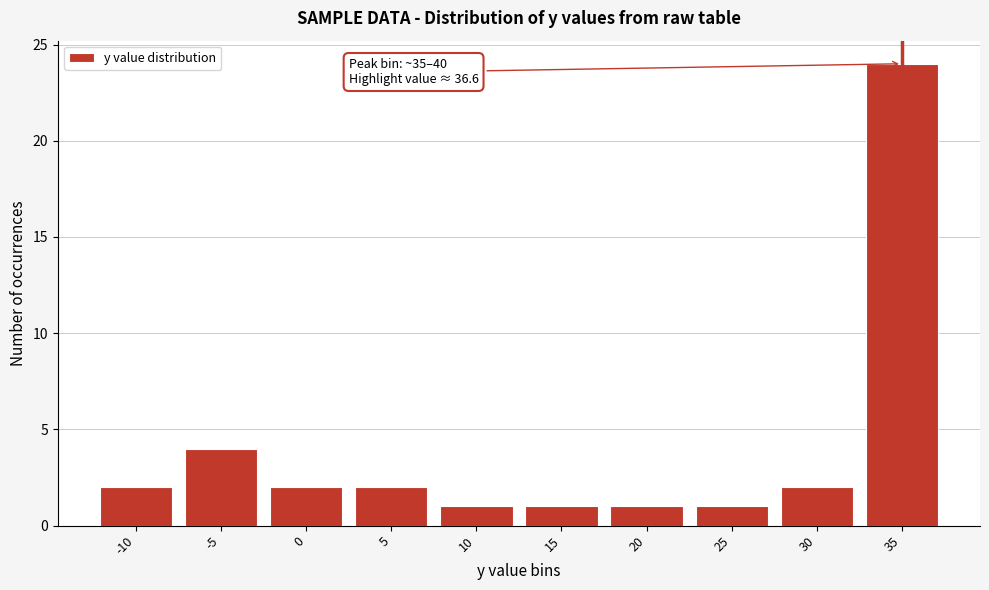

Reading left to right, transcribe all the data shown in this chart.

2	4	2	2	1	1	1	1	2	24